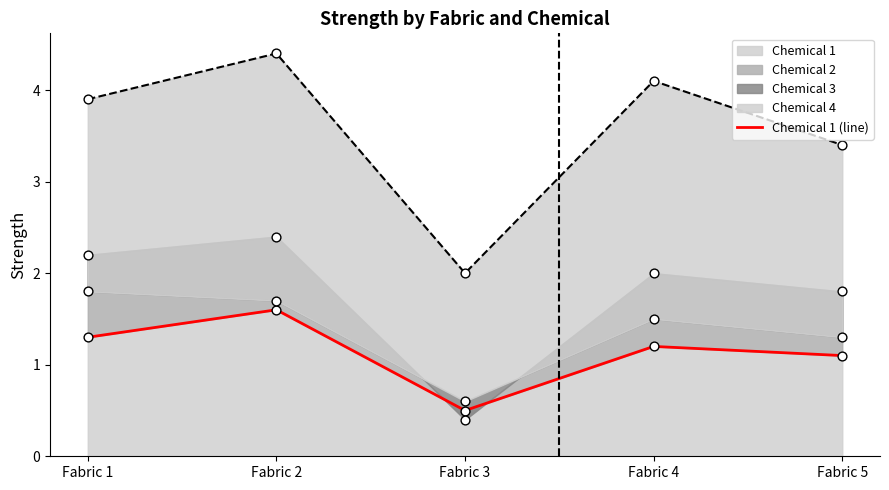

Between Fabric 4 and Fabric 2, which is larger?

Fabric 2